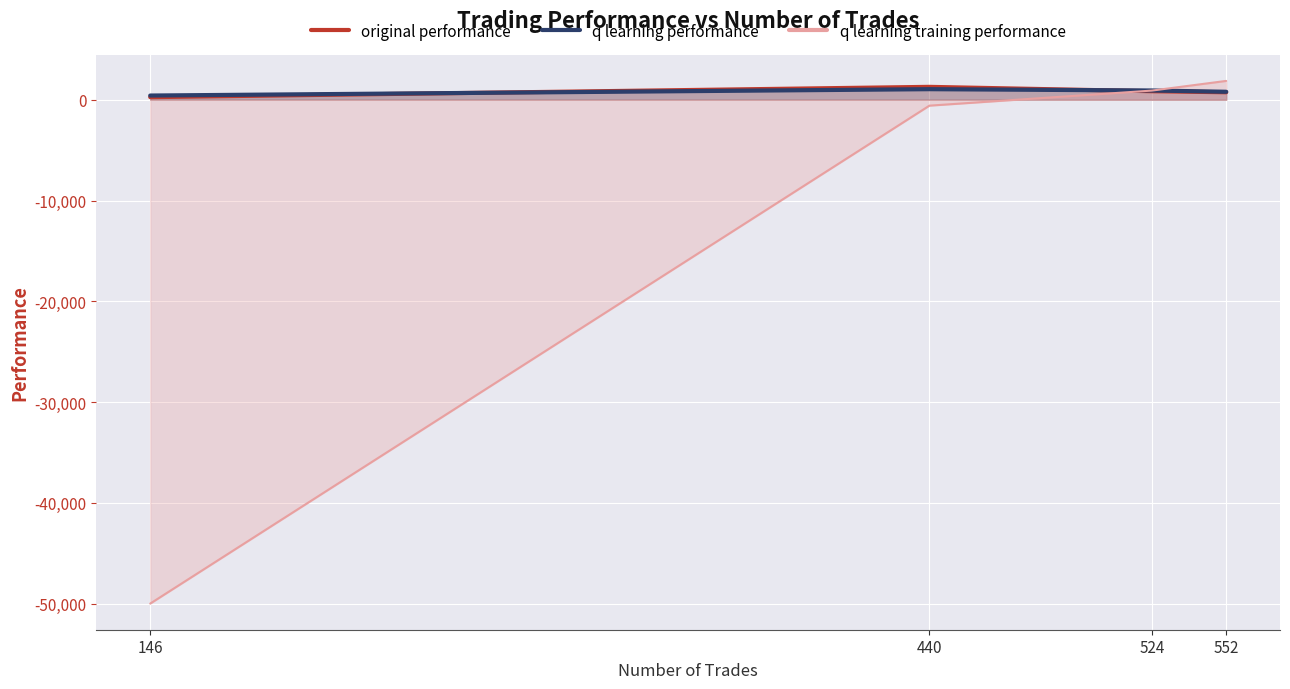

How many categories are shown in the chart?

4